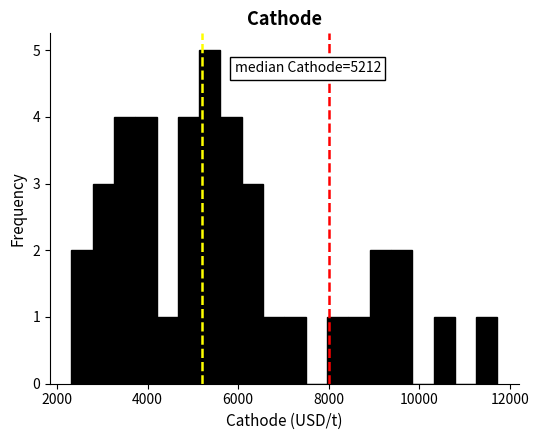

Read against the x-axis, roughly where is the centre of the tallest bar?

5400